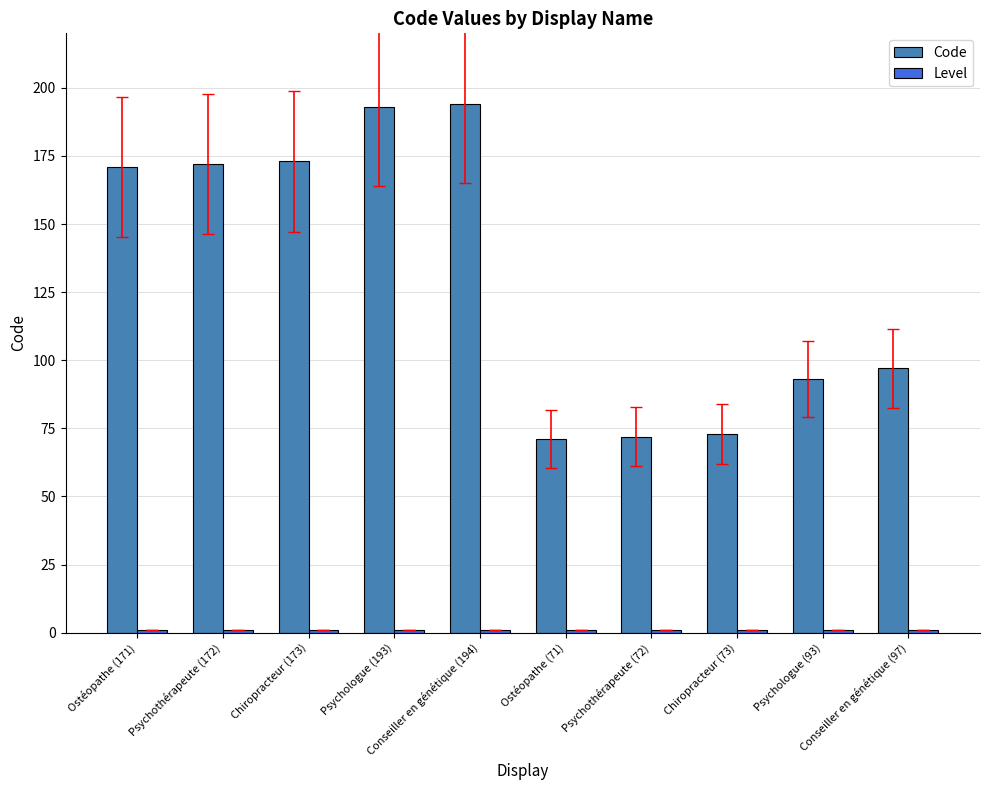

Which series has the largest total across all categories?

Code